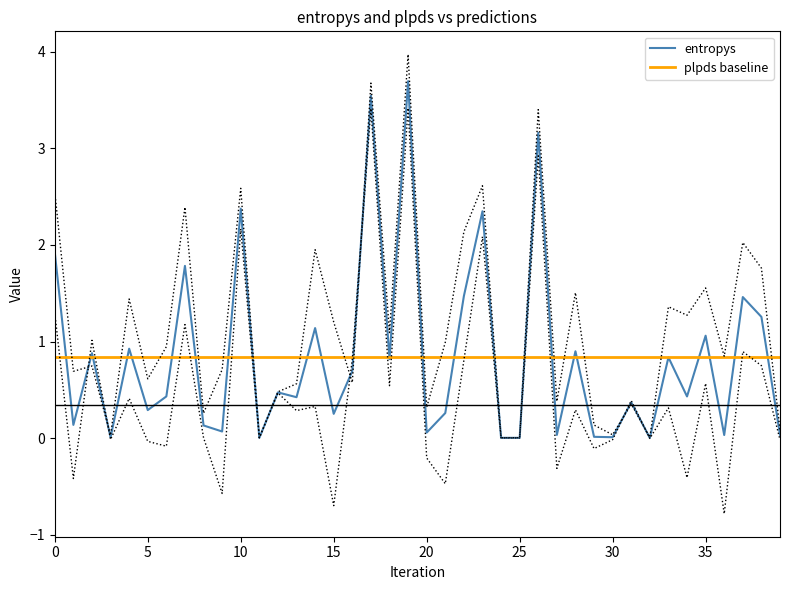

At how many categories does at least one series exceed 0?

40